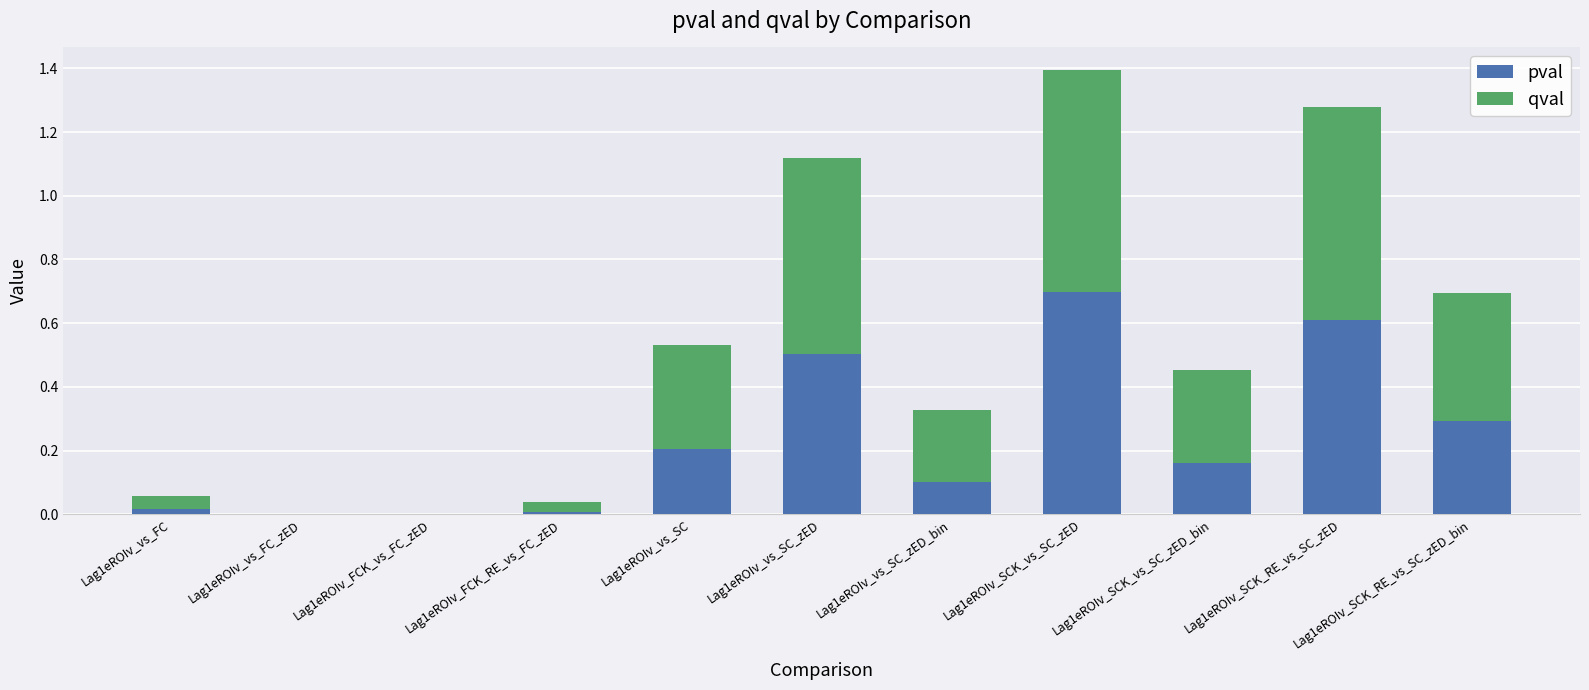

At which label does pval reach its peak?

Lag1eROIv_SCK_vs_SC_zED